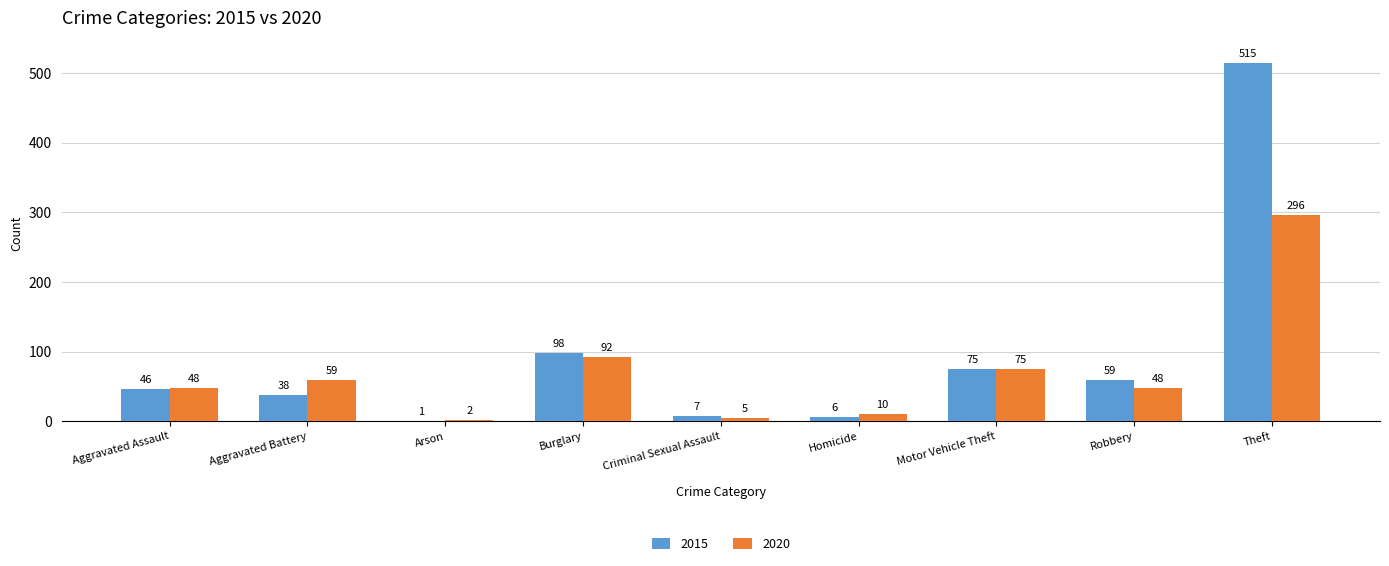

What is the approximate value of 2020 at Robbery, to the nearest 10?

50